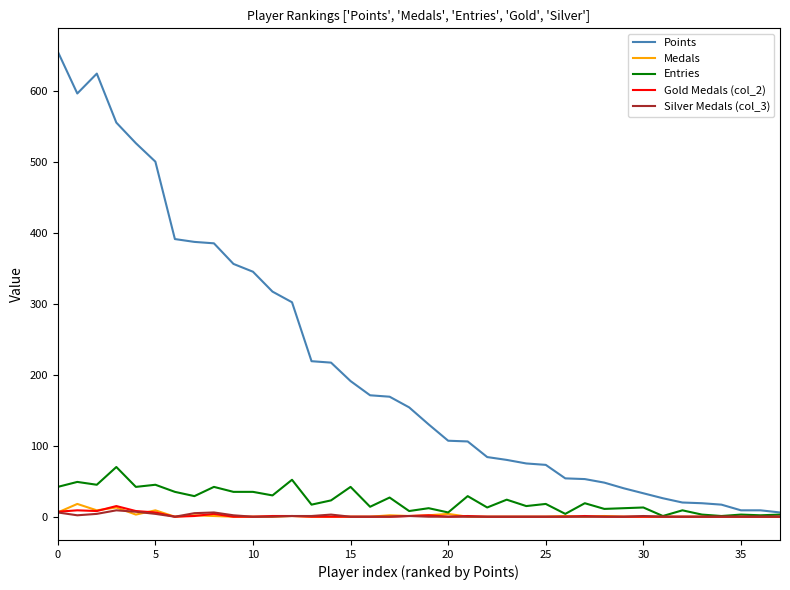

At how many categories does at least one series exceed 585?

3